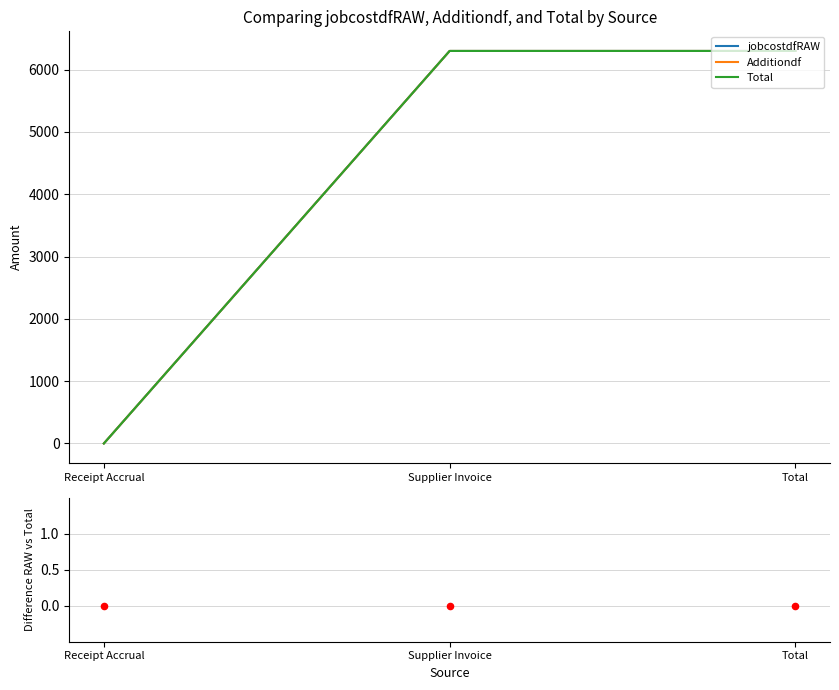

At which category is the sum across all series the highest?

Supplier Invoice